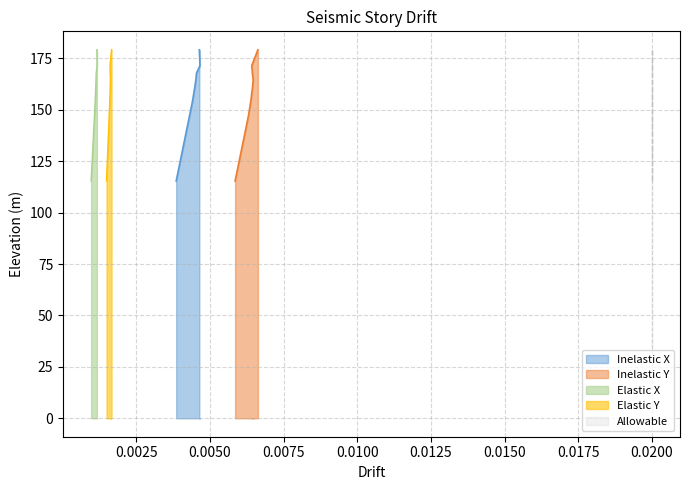

Does the chart display data point markers on the line(s)?

No